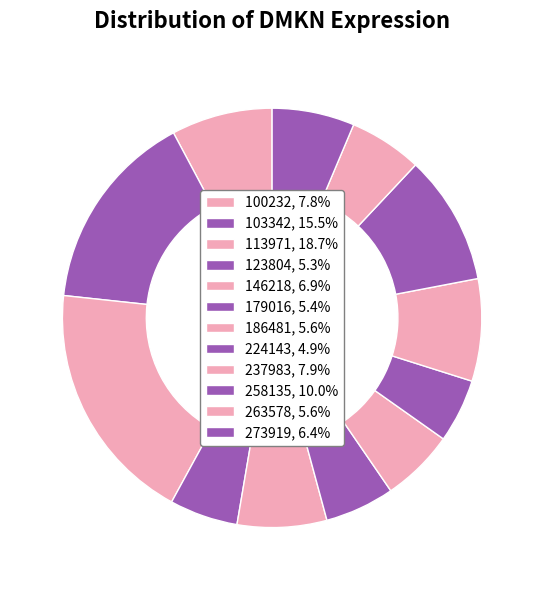

Is it true that 258135 is 19% of the pie?

False